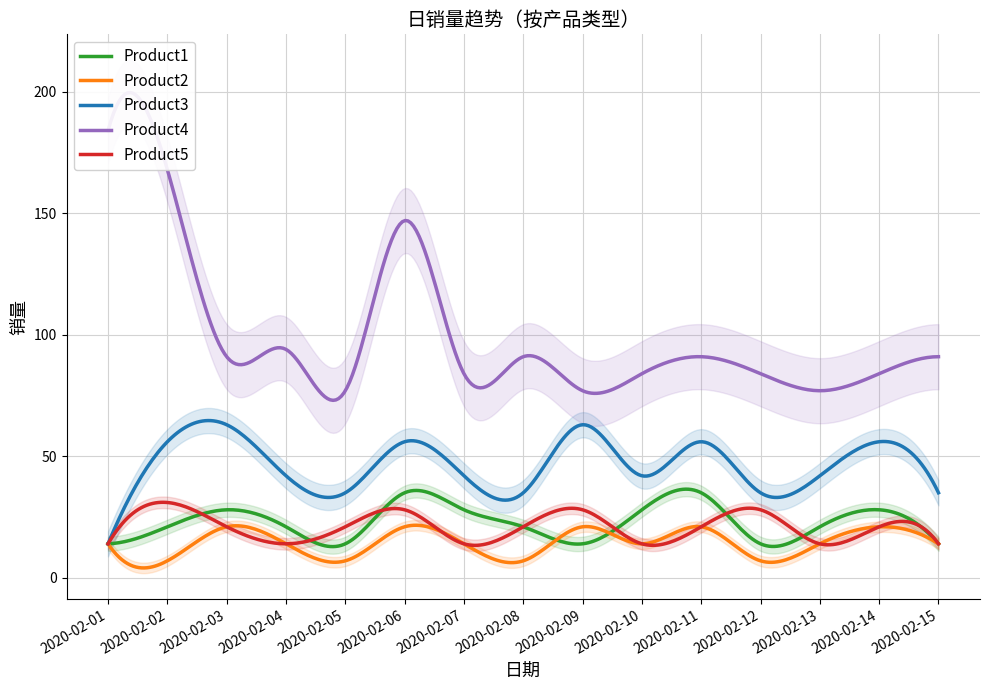

How many values in the Product2 series are below 14?

4